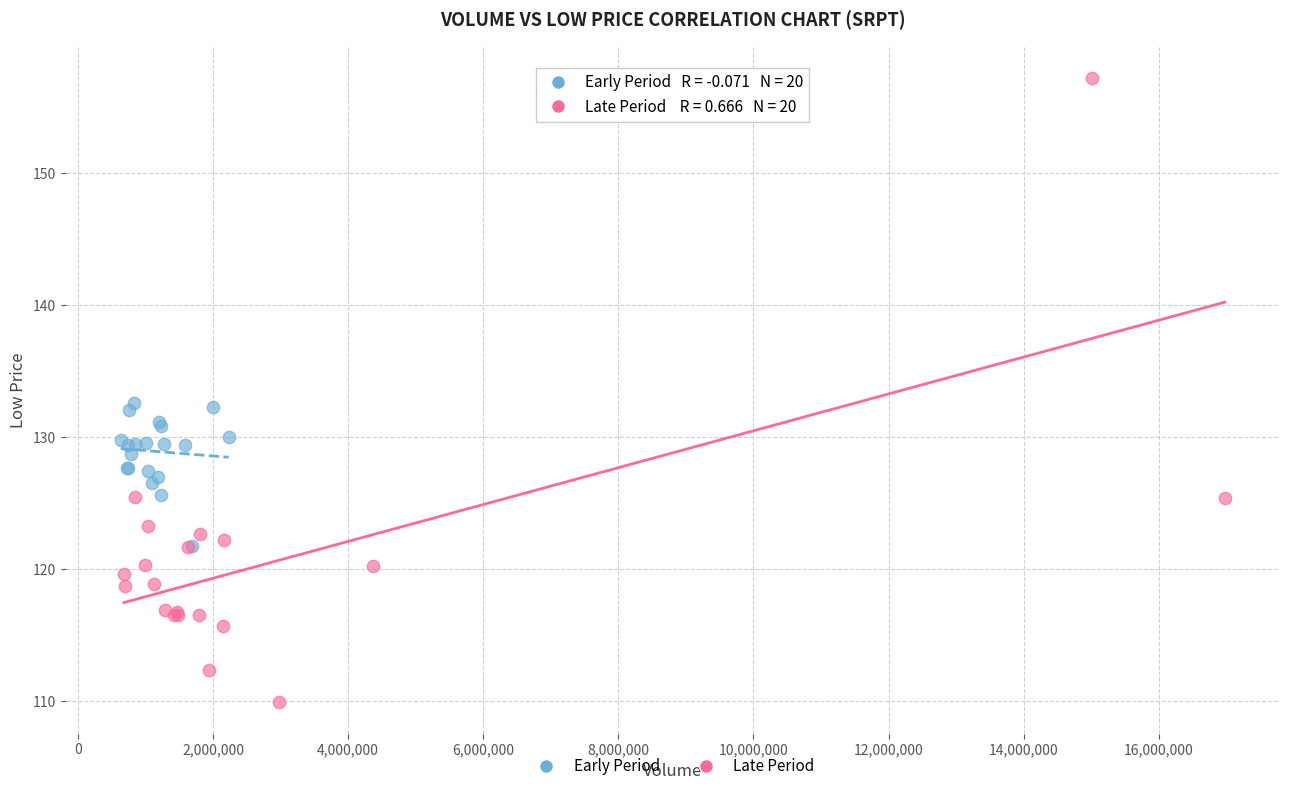

Which series has the largest Y range (max minus min)?

Late Period